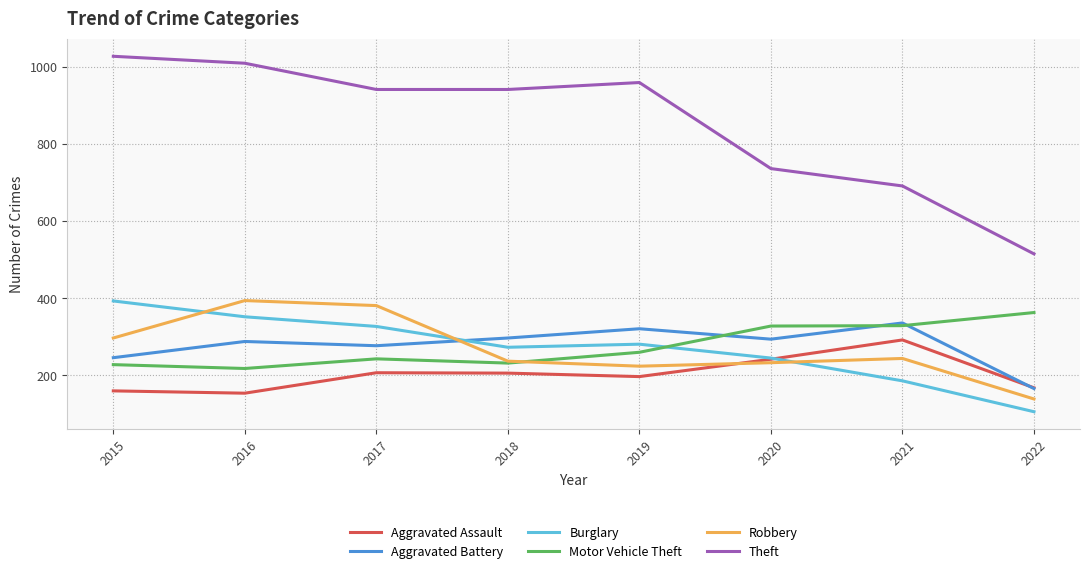

Does the chart display data point markers on the line(s)?

No